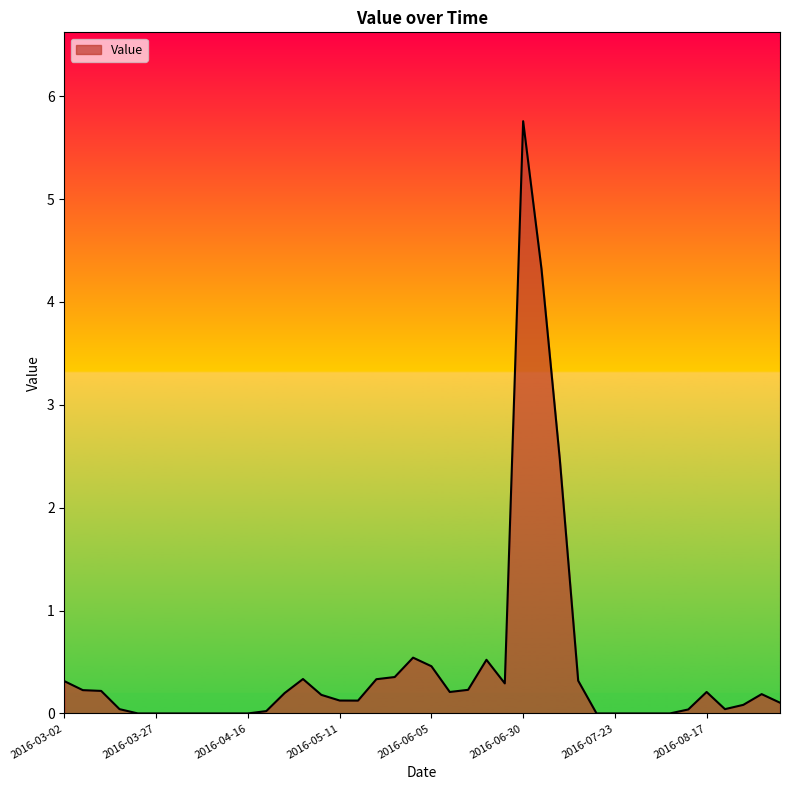

What is the difference between the maximum and minimum values?

5.8